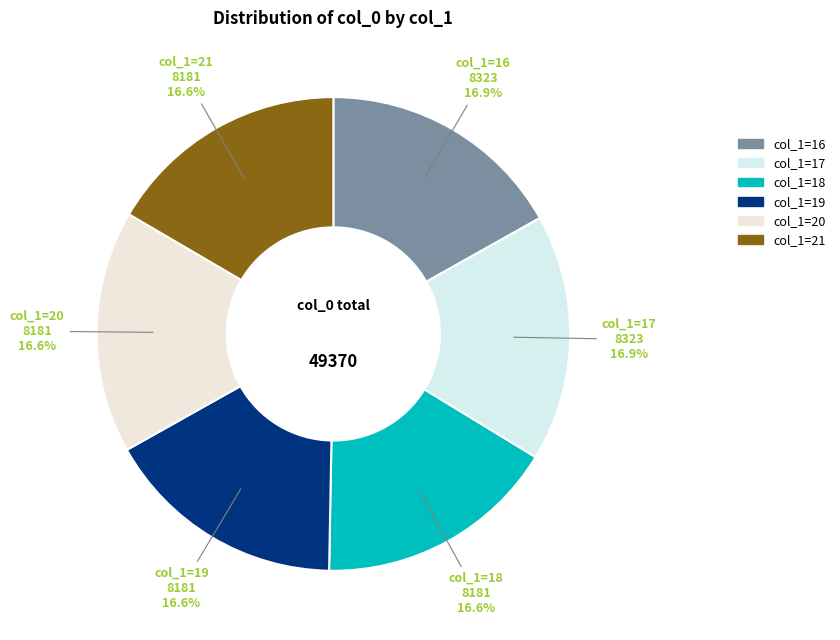

Do col_1=16 and col_1=18 together represent more than half of the pie?

No